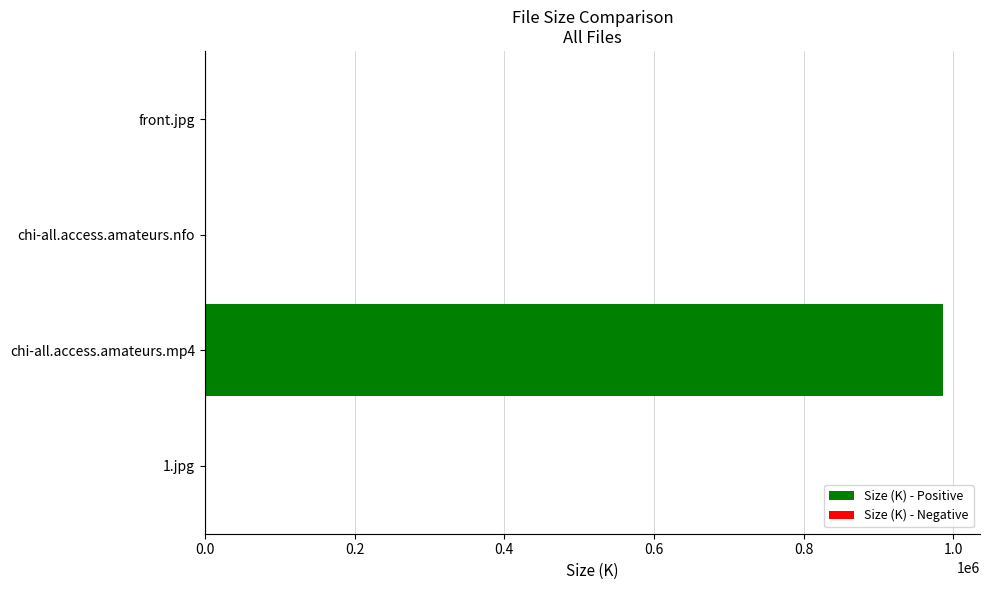

What is the sum of all values?

986565.4